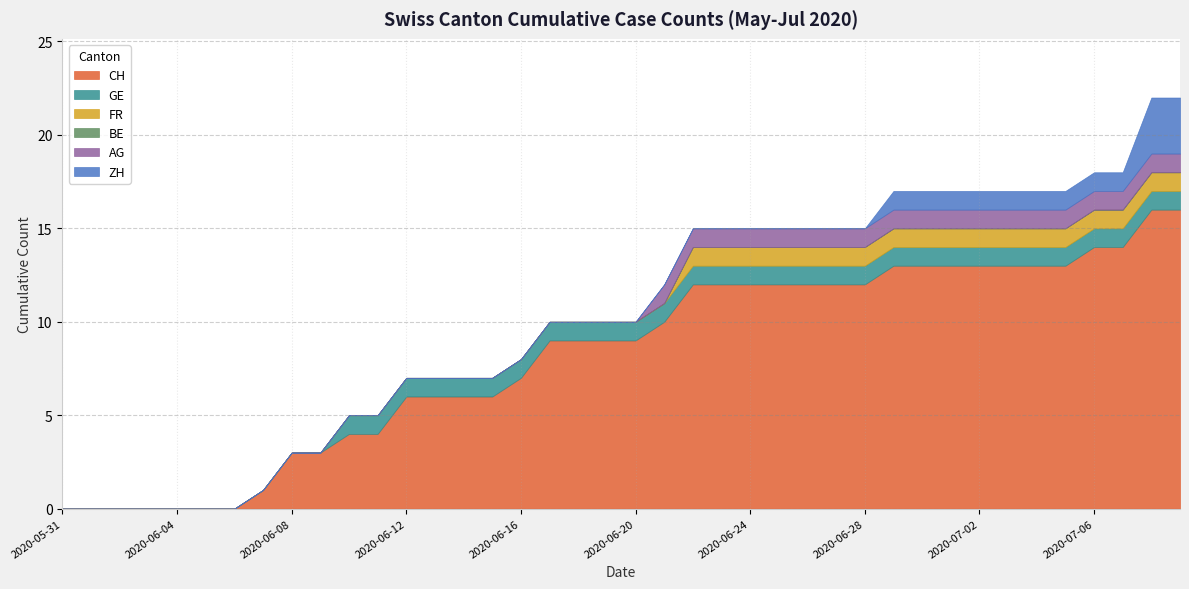

Does the chart display data point markers on the line(s)?

No